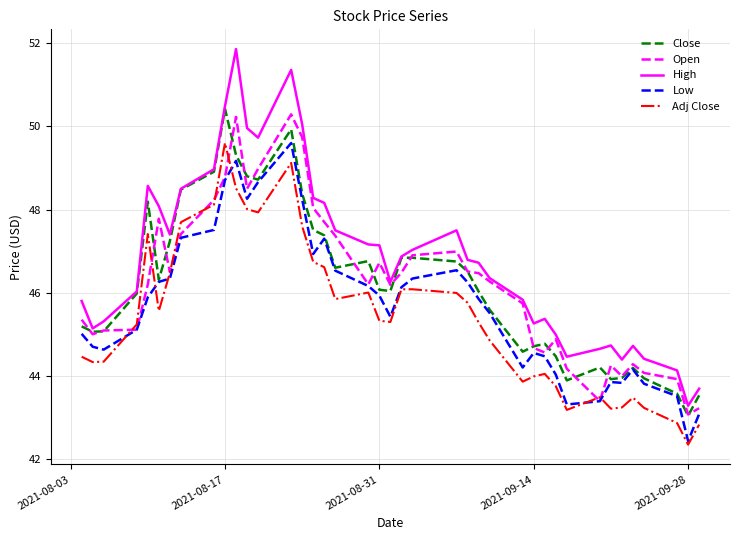

True or false: Adj Close and Close cross at least once.

False